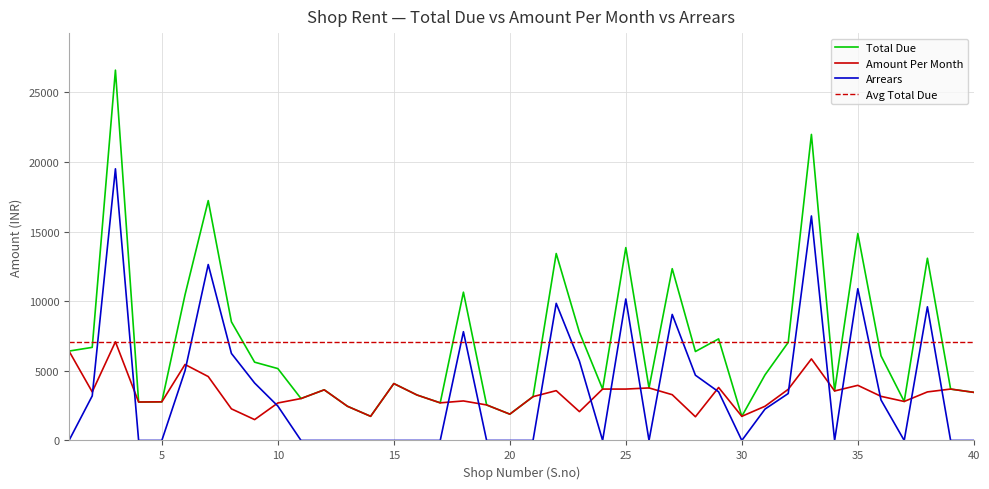

How many interior local valleys does the Total Due series have?

11